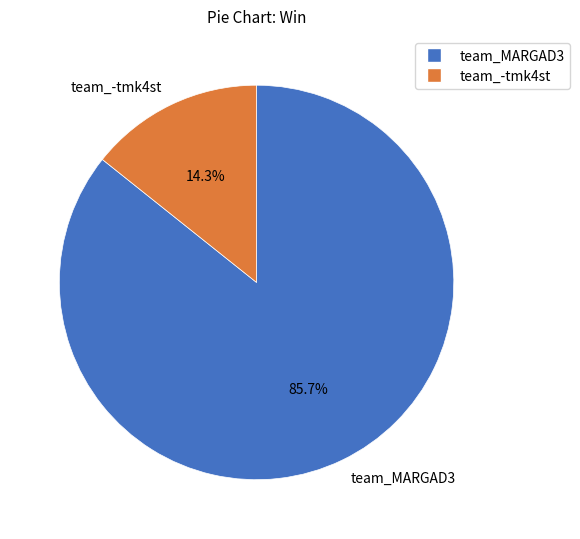

What is the smallest slice in the pie chart?

team_-tmk4st